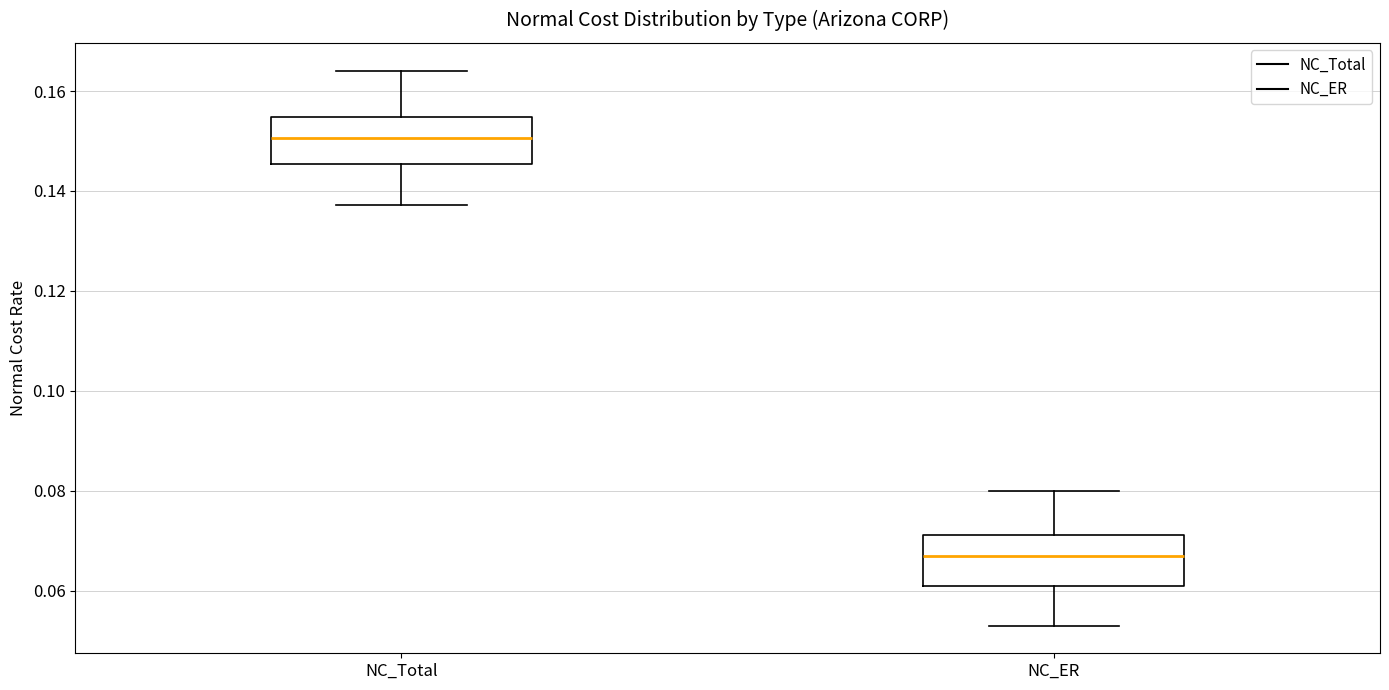

Which box's median line is the lowest?

NC_ER